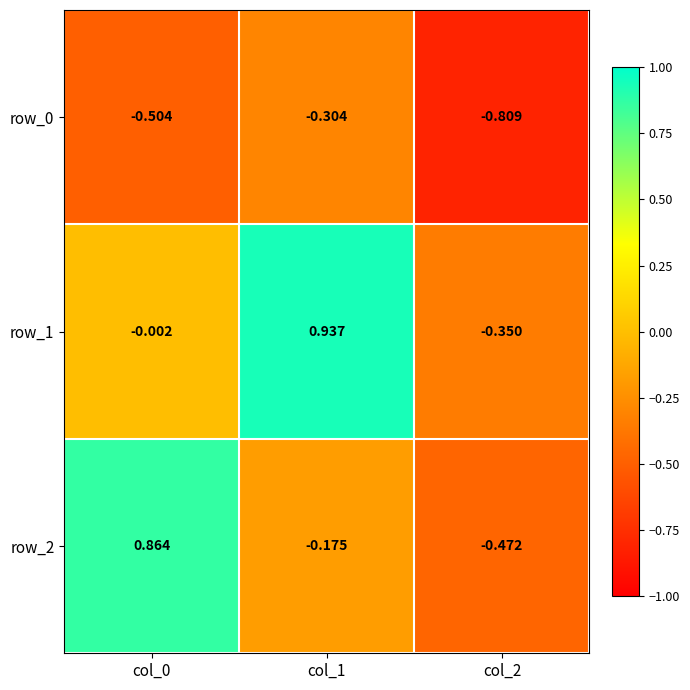

How many series are shown in this chart?

3